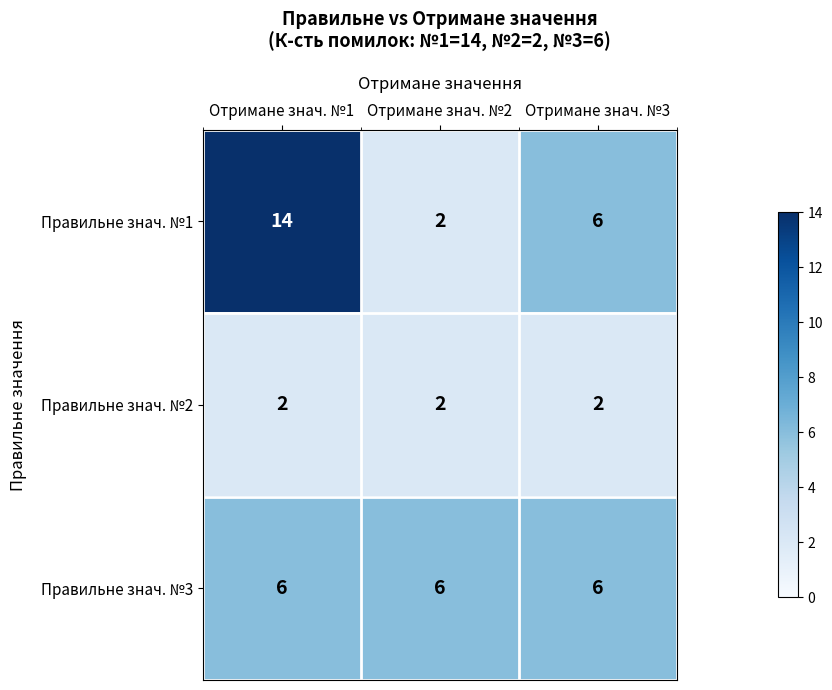

What is the average value of the Правильне знач. №3 series?

6